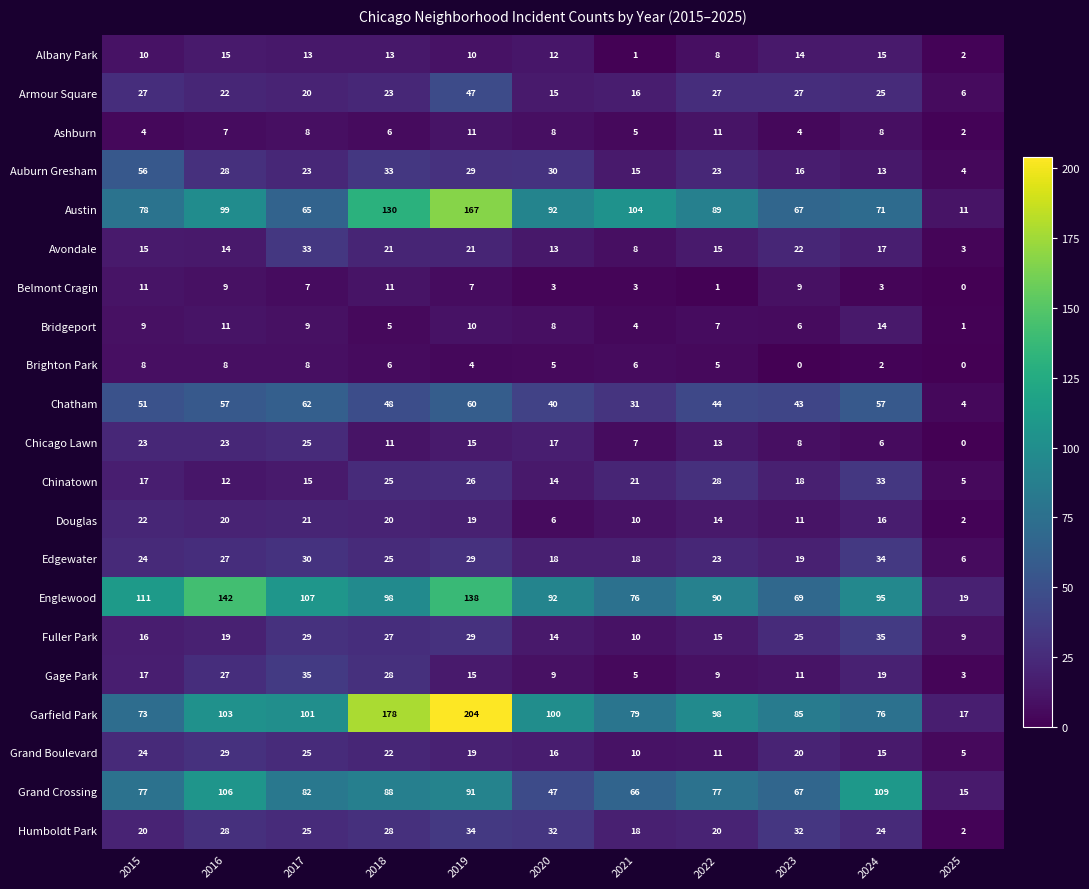

What is the difference between the highest and lowest values at 2015?

107